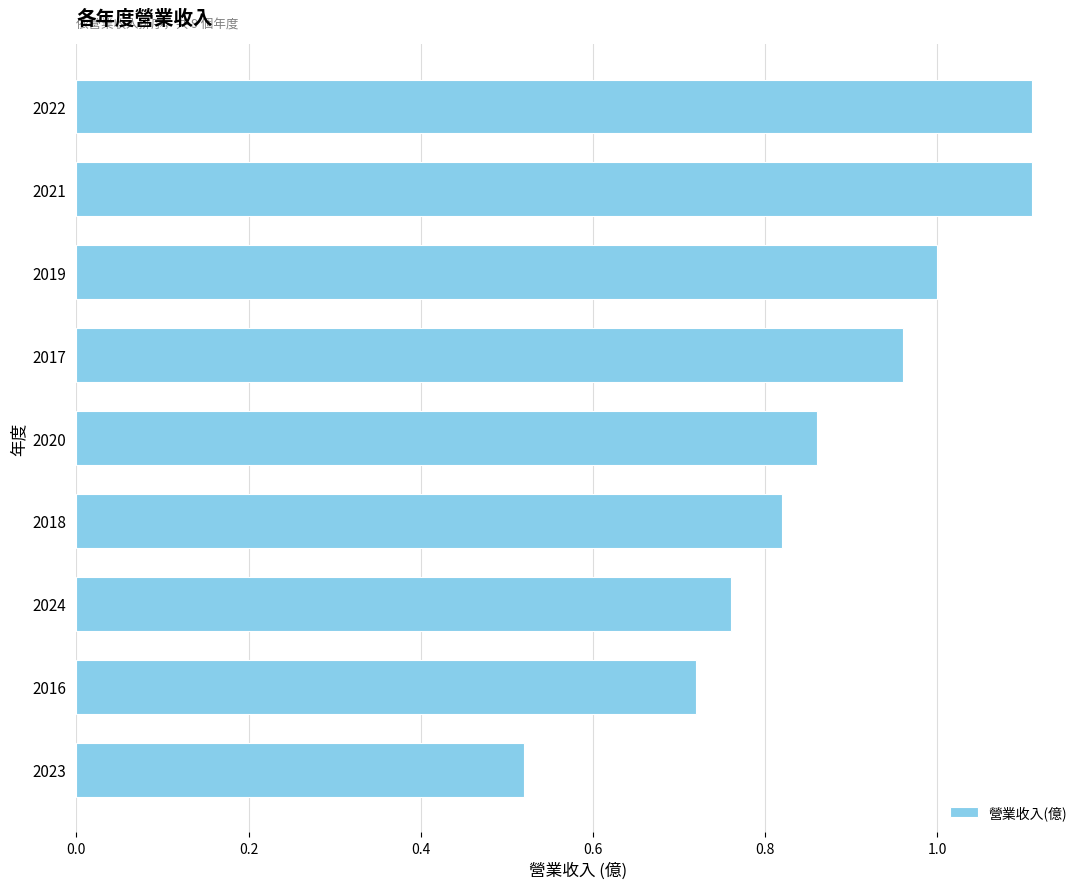

Does the chart contain any negative values?

No